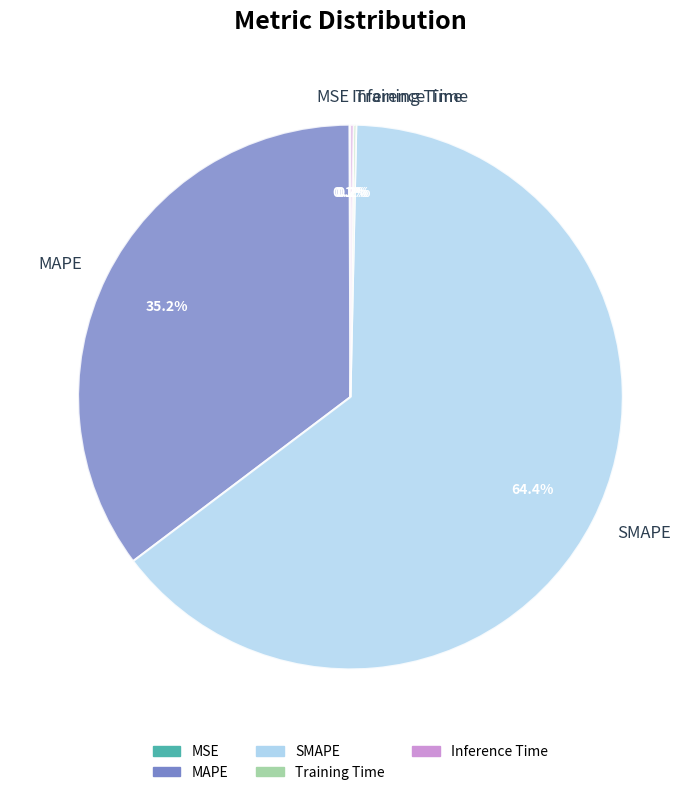

How much of the chart is everything except MAPE?

64.8%